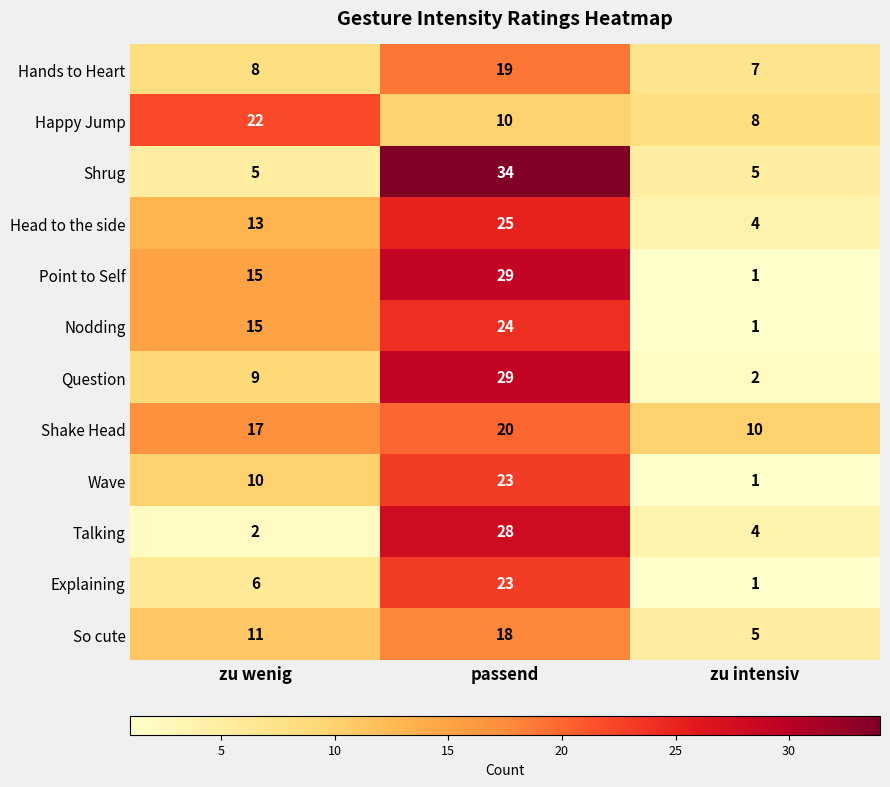

The Talking series shows 2 at zu wenig. True or false?

True